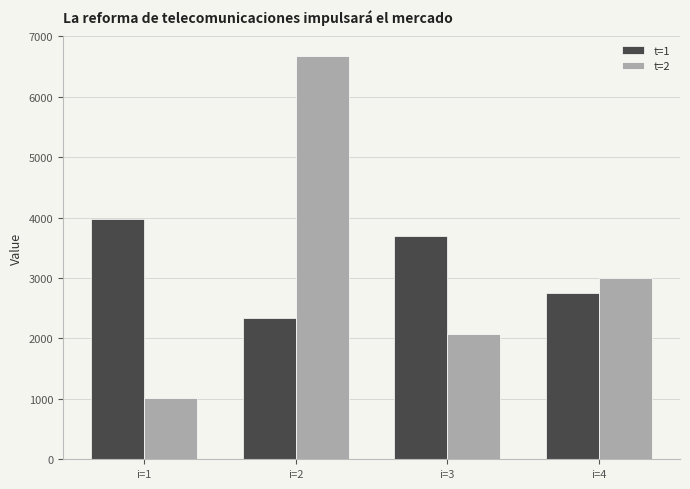

Does the chart contain any negative values?

No